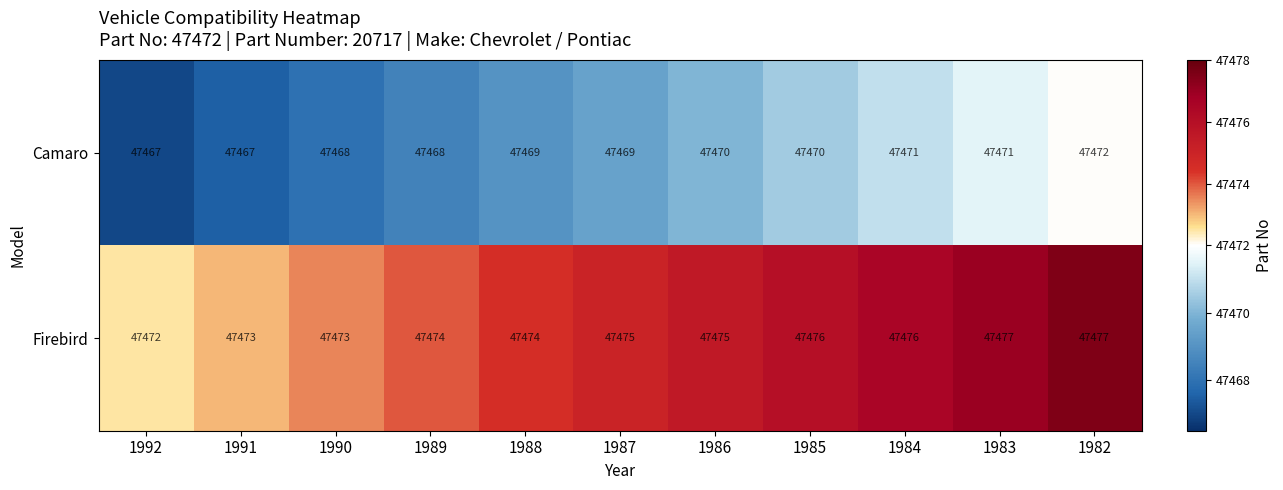

Reading right to left, extract all data points from this chart.

Camaro: 1982=47472	1983=47471	1984=47471	1985=47470	1986=47470	1987=47469	1988=47469	1989=47468	1990=47468	1991=47467	1992=47467
Firebird: 1982=47477	1983=47477	1984=47476	1985=47476	1986=47475	1987=47475	1988=47474	1989=47474	1990=47473	1991=47473	1992=47472